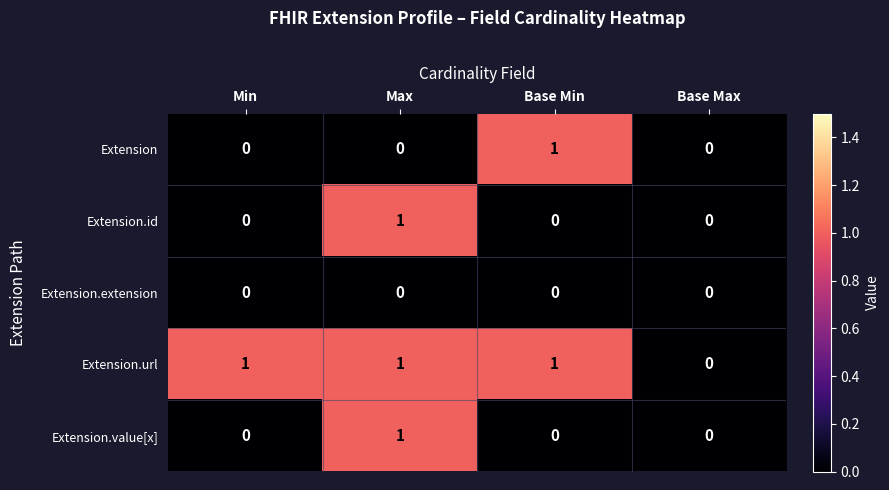

Reading left to right, extract all data points from this chart.

Extension: Min=0	Max=0	Base Min=1	Base Max=0
Extension.id: Min=0	Max=1	Base Min=0	Base Max=0
Extension.extension: Min=0	Max=0	Base Min=0	Base Max=0
Extension.url: Min=1	Max=1	Base Min=1	Base Max=0
Extension.value[x]: Min=0	Max=1	Base Min=0	Base Max=0